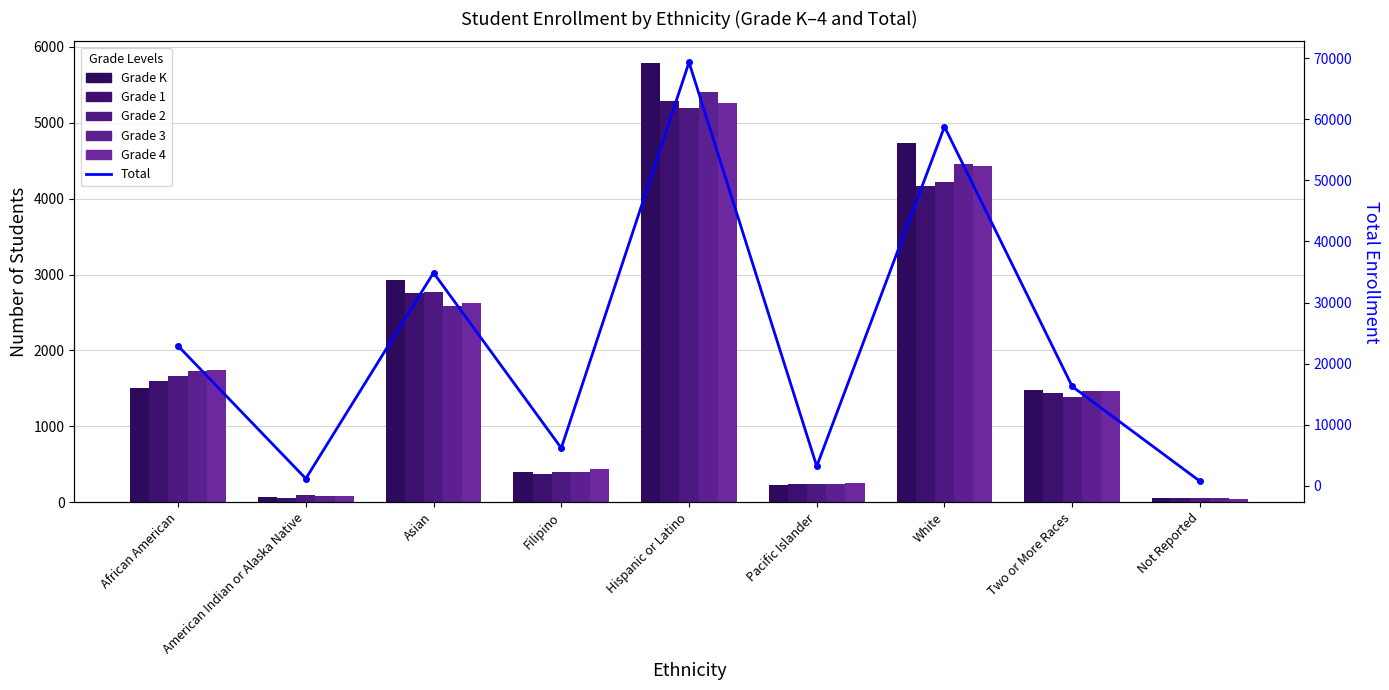

At which label does Grade 4 reach its peak?

Hispanic or Latino